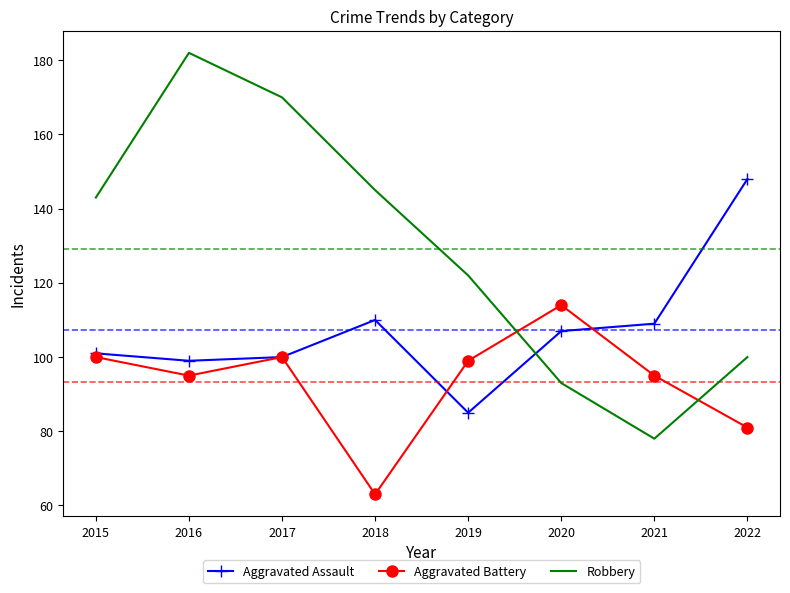

Which category has the highest value in the Robbery series?

2016